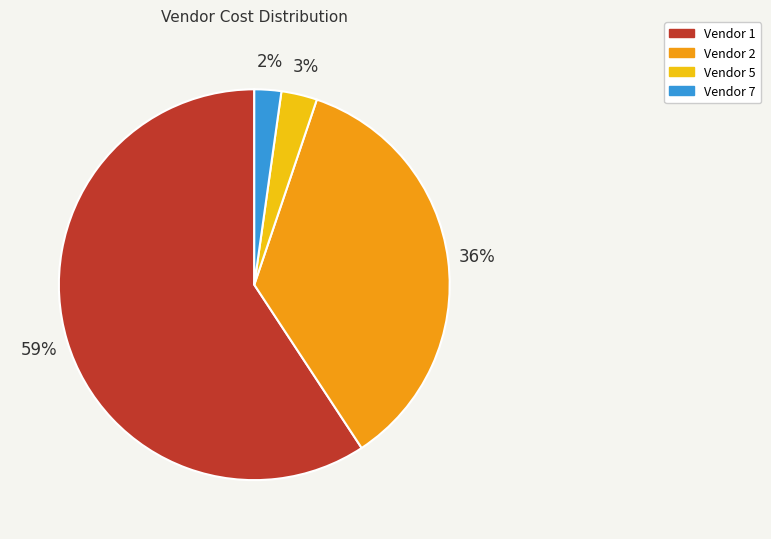

Rank the categories by value from highest to lowest.

Vendor 1, Vendor 2, Vendor 5, Vendor 7